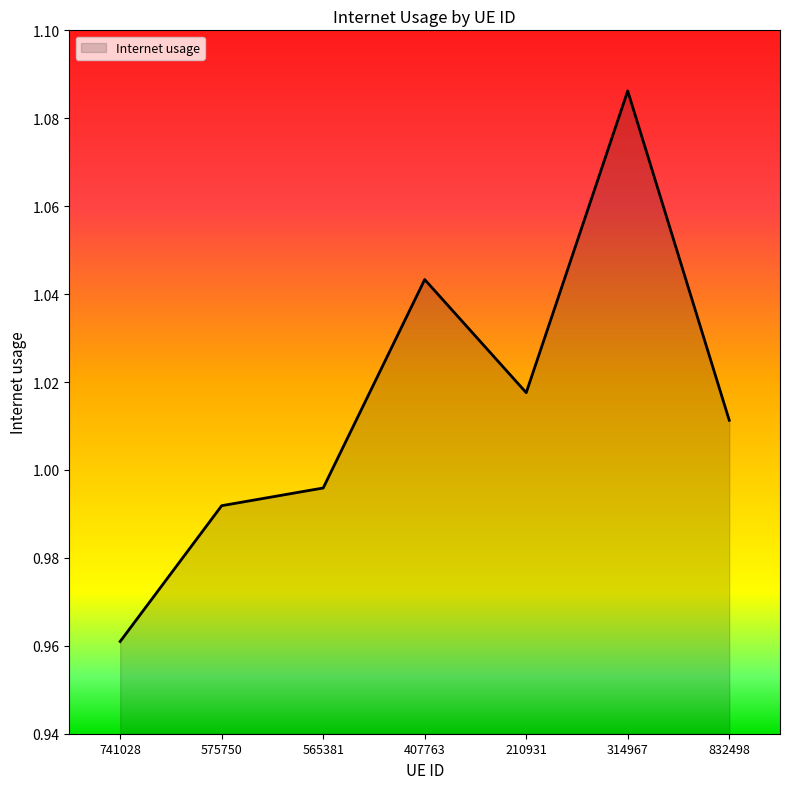

What is the change in value from 314967 to 832498?

-0.1